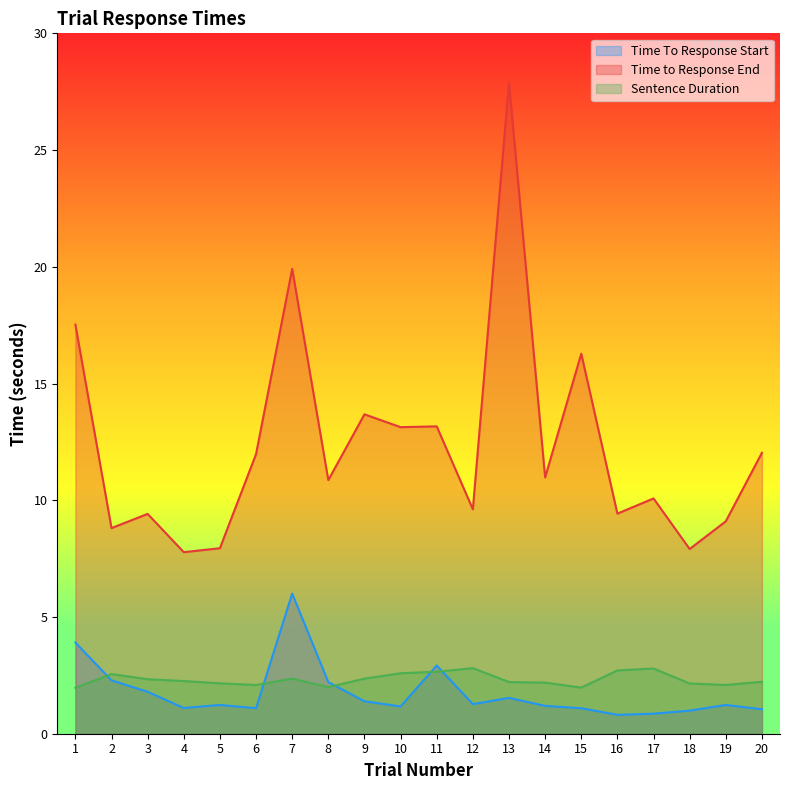

True or false: Sentence Duration and Time To Response Start intersect in this chart.

True